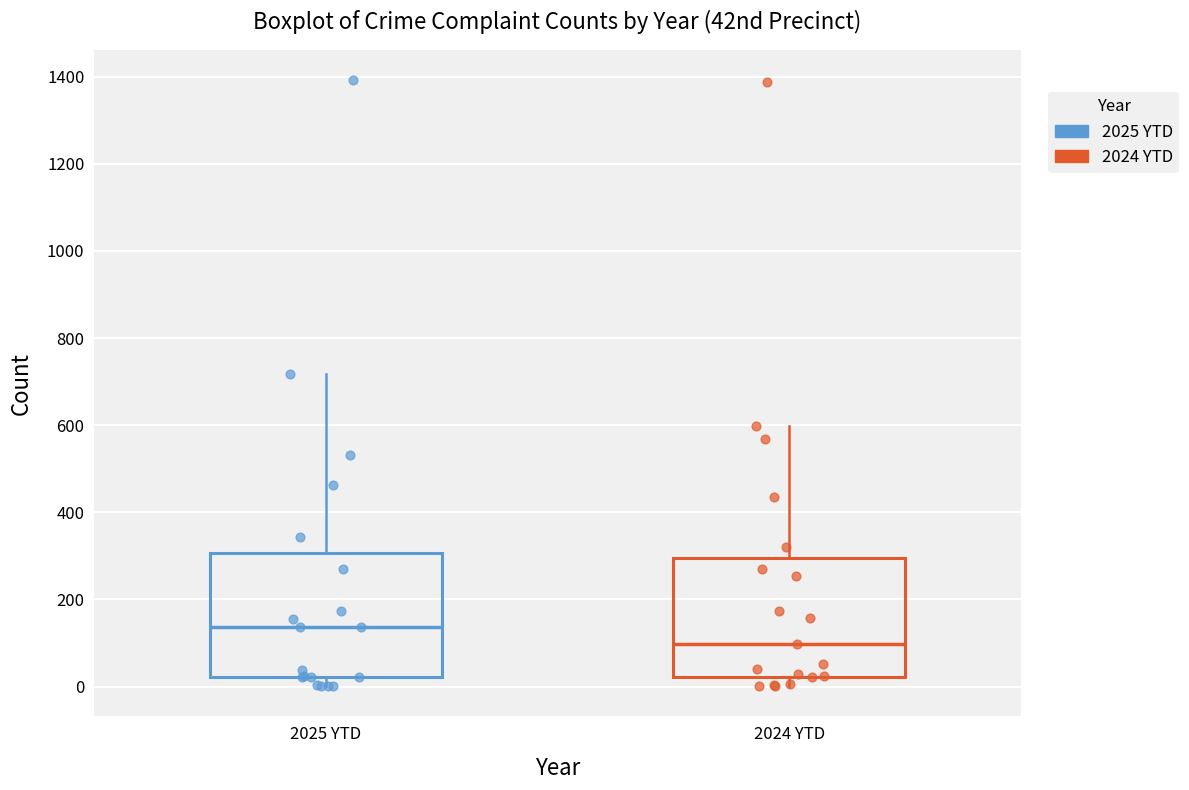

Which box's median line is the lowest?

2024 YTD